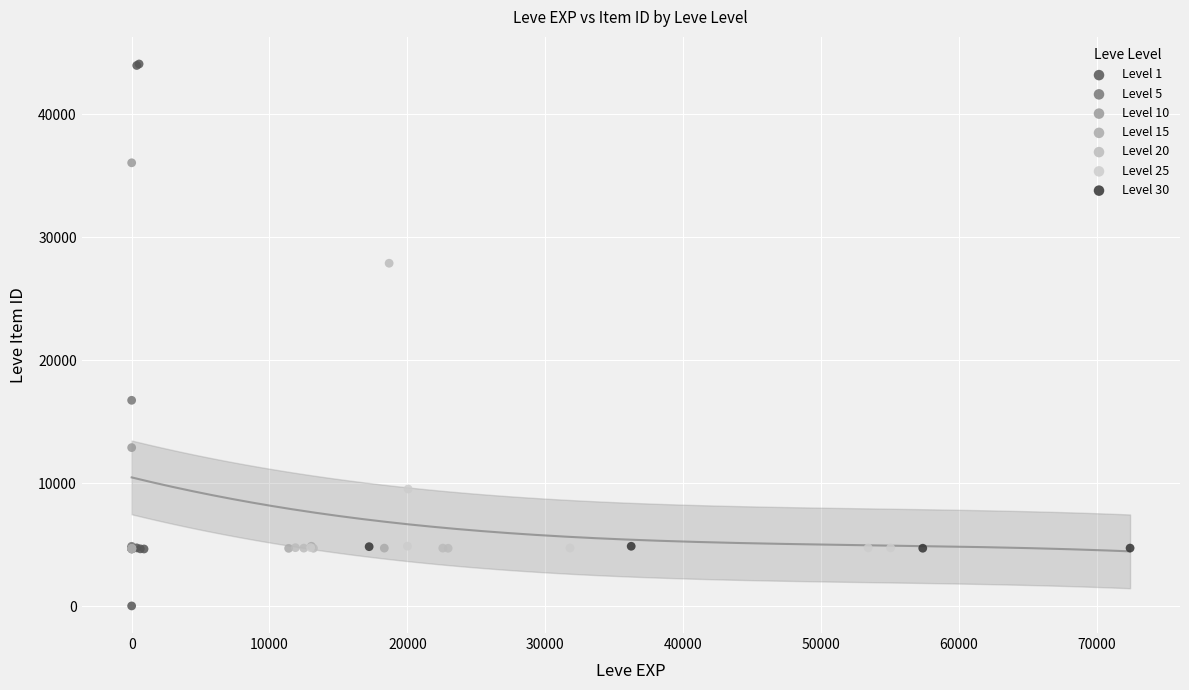

Which series has the widest spread of Y values?

Level 1